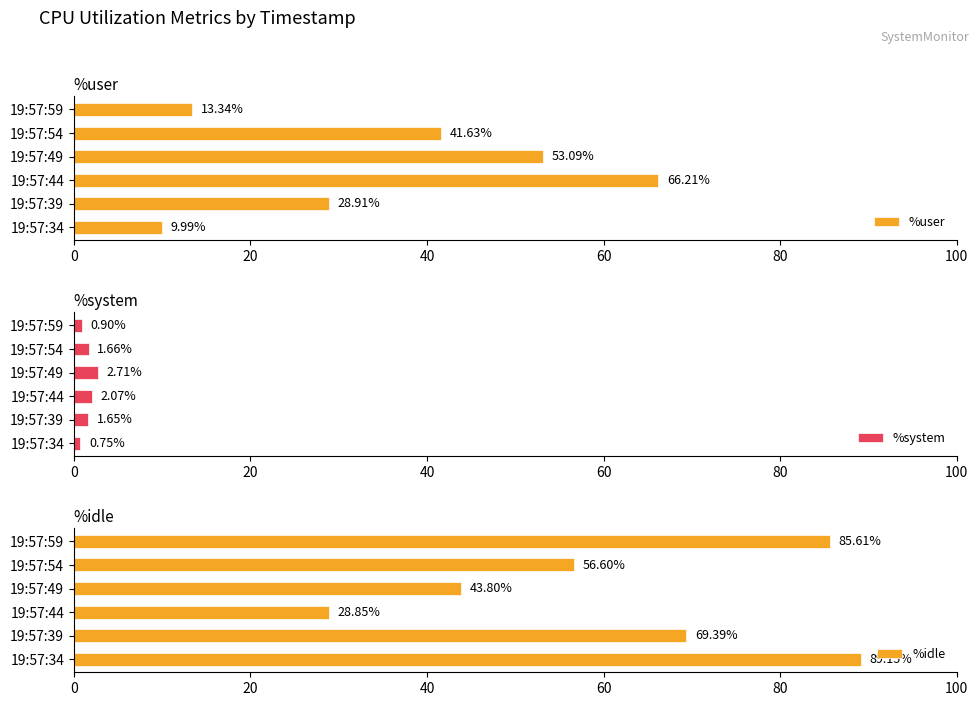

How many bars are there in total?

18